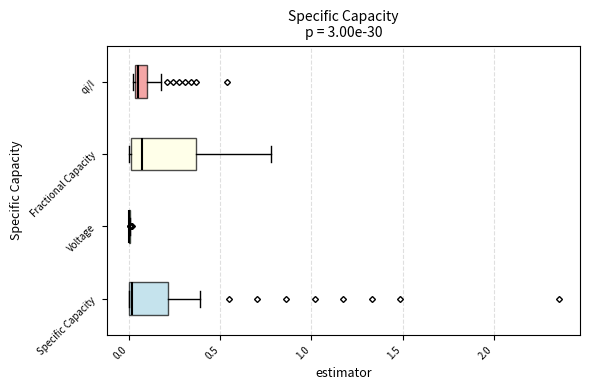

Comparing the boxes themselves (not the whiskers), which one is the widest?

Fractional Capacity